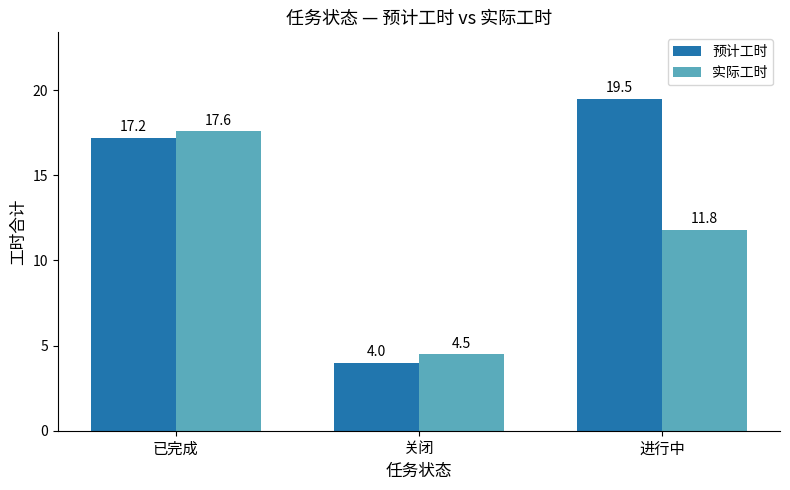

What is the value of the 实际工时 bar at the 1st from the left?

17.6